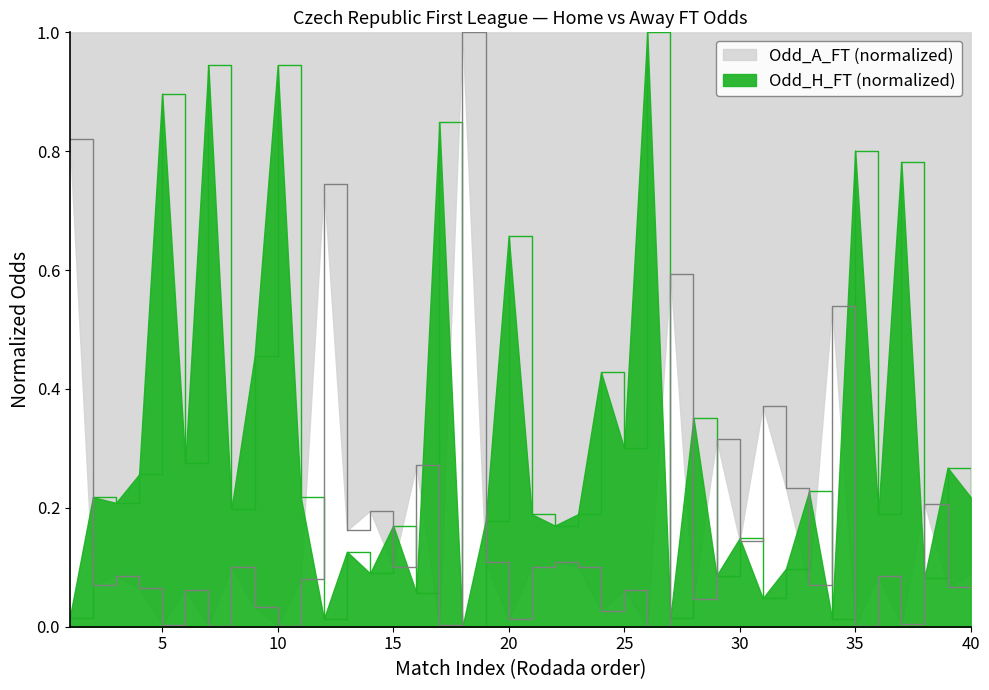

Which series has the largest total across all categories?

Odd_H_FT